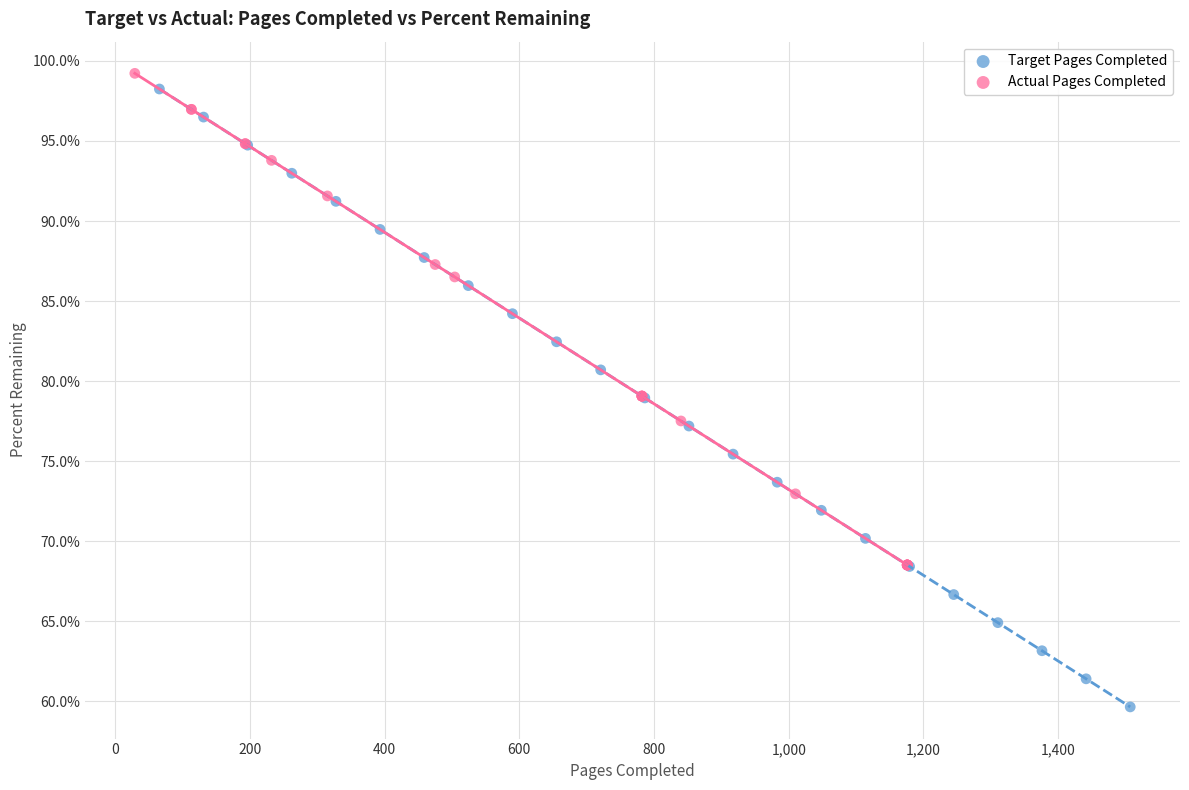

What are all the series names shown in the legend?

Target Pages Completed, Actual Pages Completed